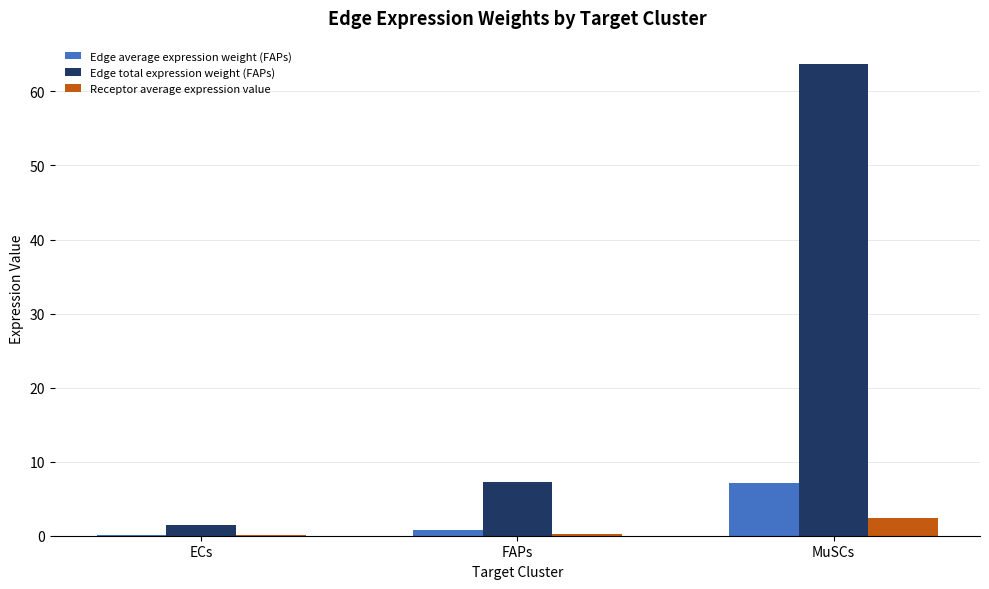

At which category is the sum across all series the highest?

MuSCs